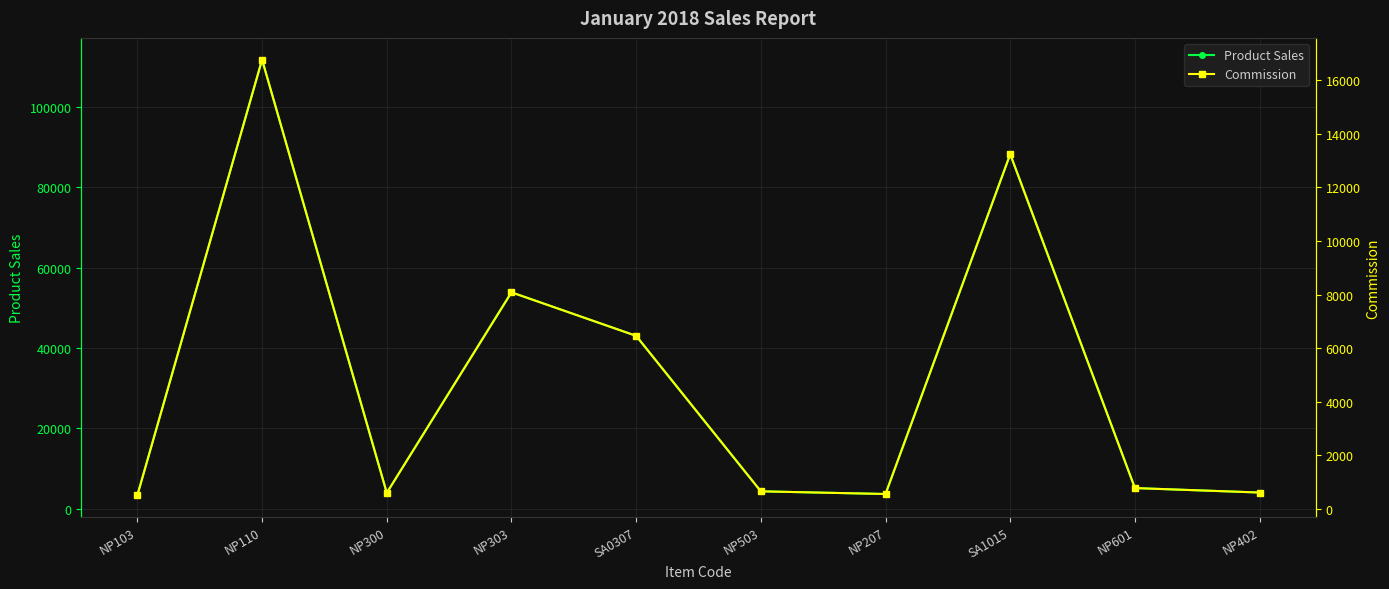

List the labels in order of Commission value, smallest first.

NP103, NP207, NP300, NP402, NP503, NP601, SA0307, NP303, SA1015, NP110